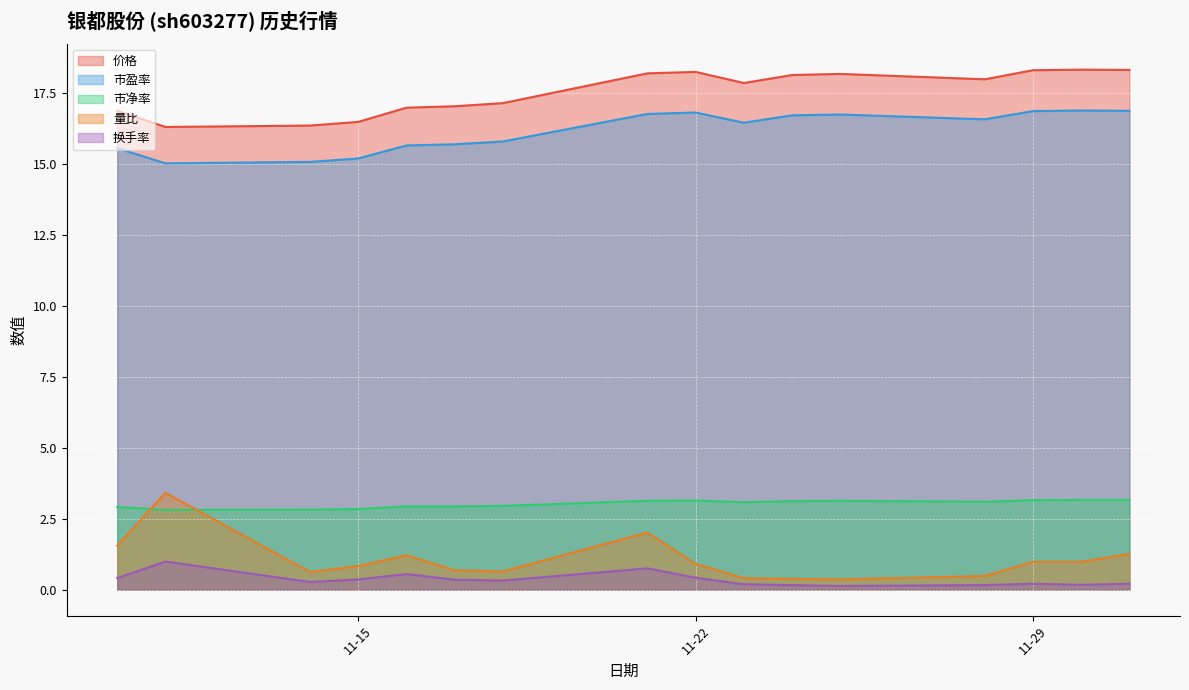

Between 2022-11-24 and 2022-11-30, which series saw the biggest shift?

量比